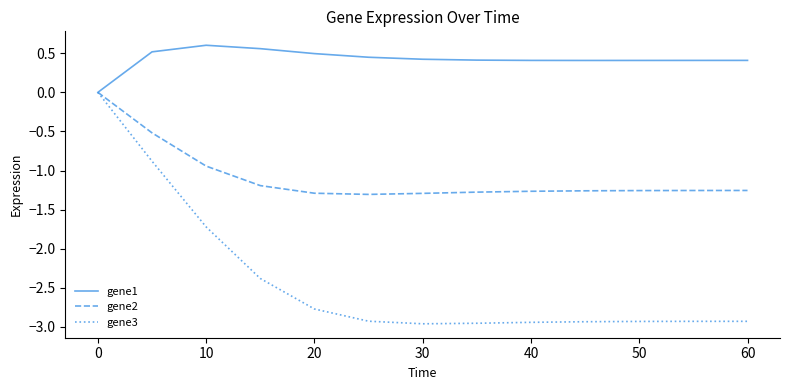

Which series has the largest total across all categories?

gene1